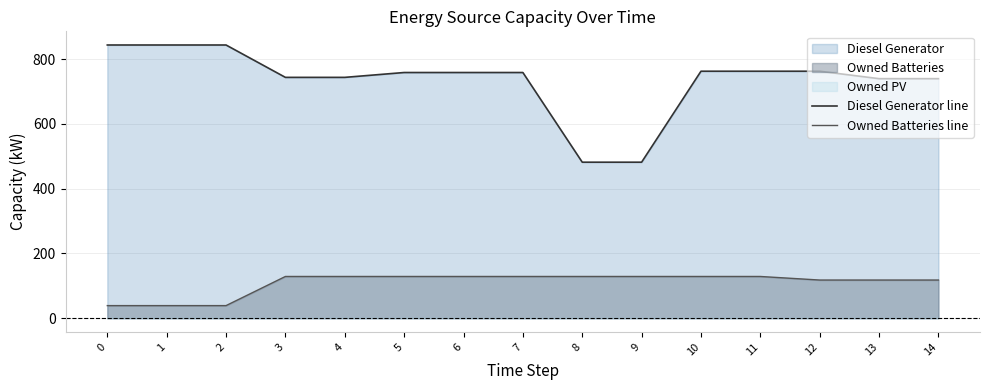

Does the chart have visible grid lines?

Yes